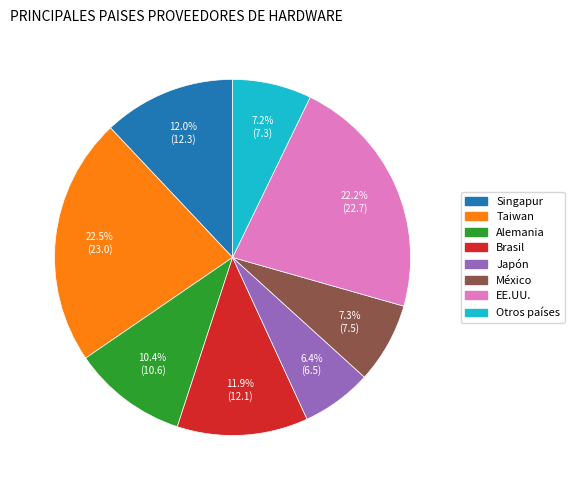

What percentage is the Otros países slice, to the nearest percent?

7%